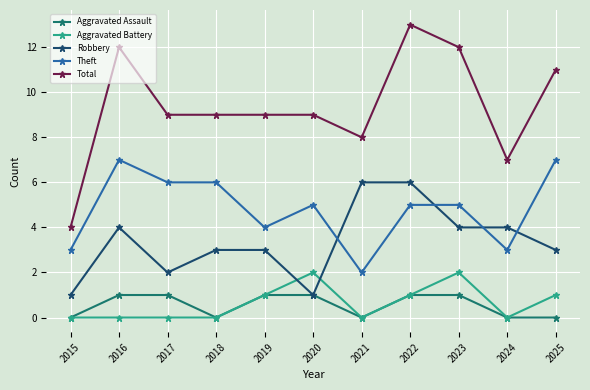

At which category does Aggravated Assault reach its first local valley?

2018